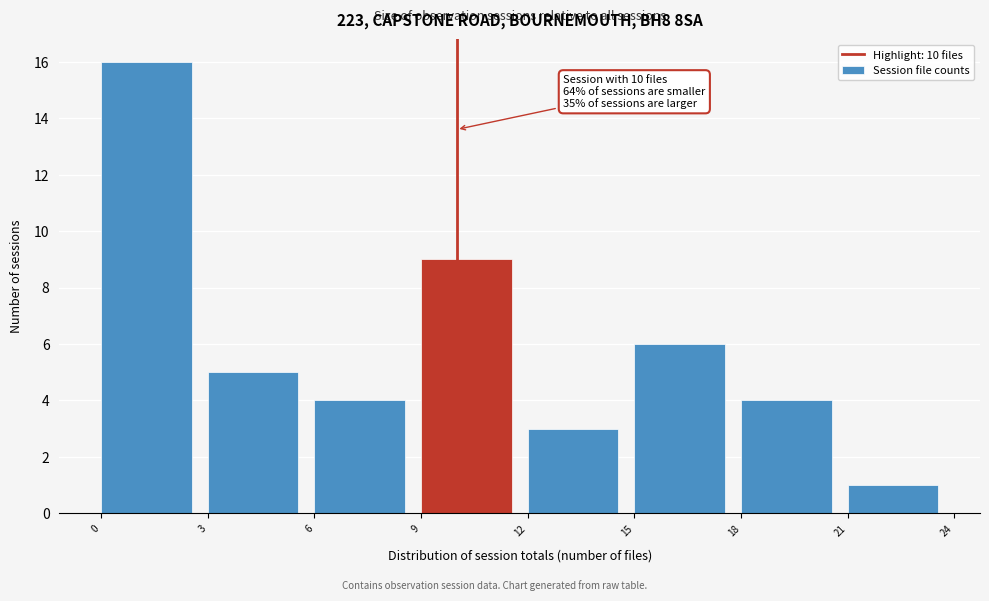

Which range on the x-axis has the tallest bar?

0 to 3